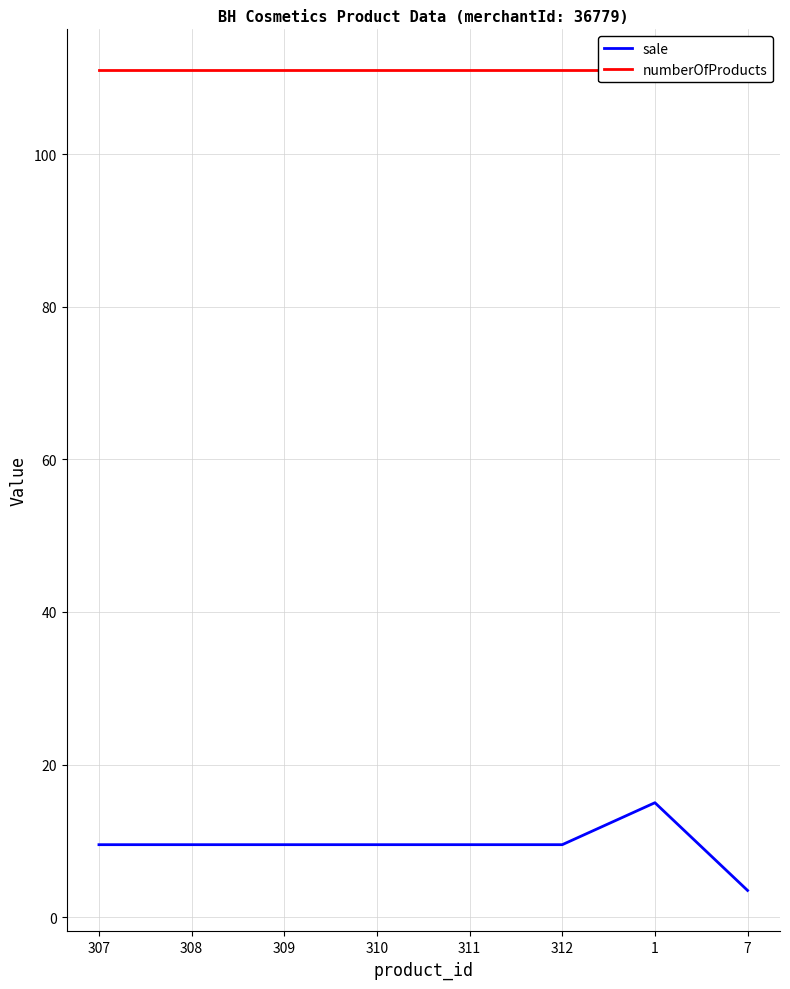

List the labels in order of sale value, largest first.

1, 307, 308, 309, 310, 311, 312, 7